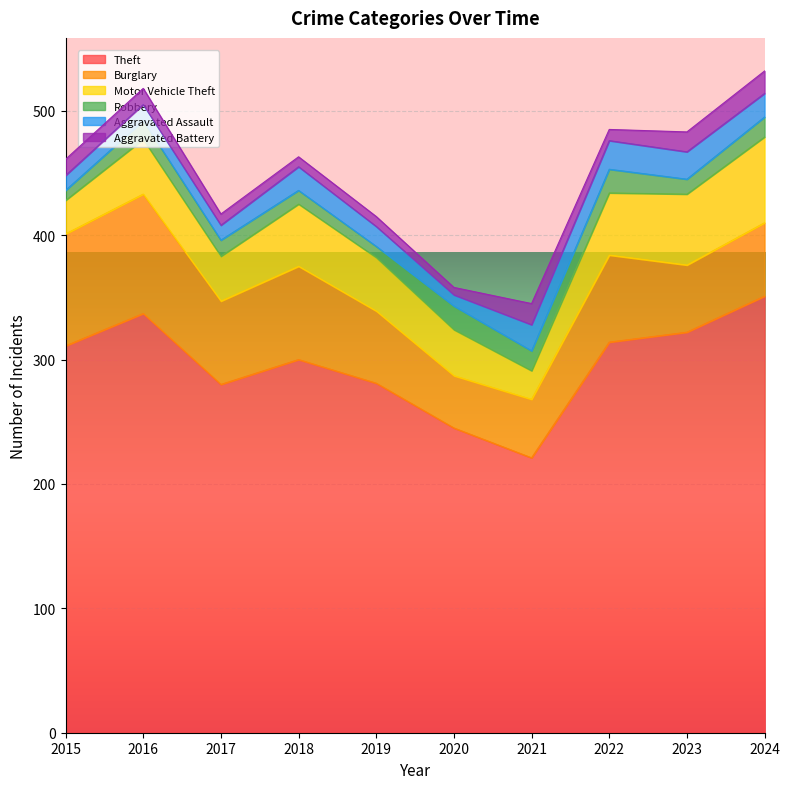

The value of Theft at 2022 is 314. True or false?

True